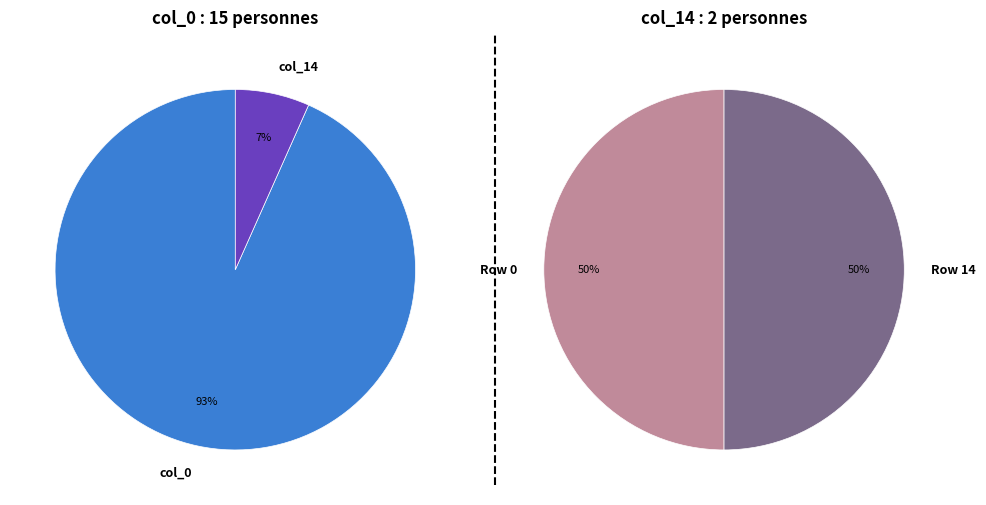

Which series has the widest spread of values?

col_0